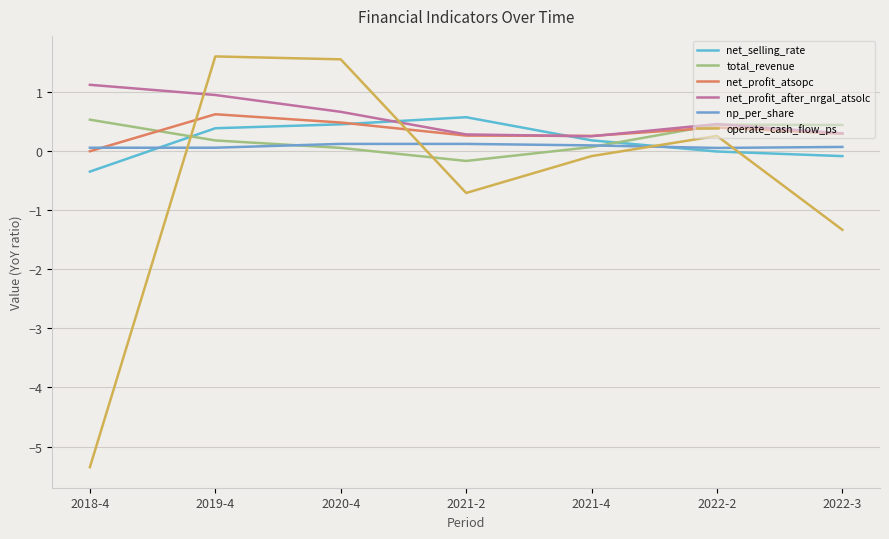

Which series has the widest spread of values?

operate_cash_flow_ps